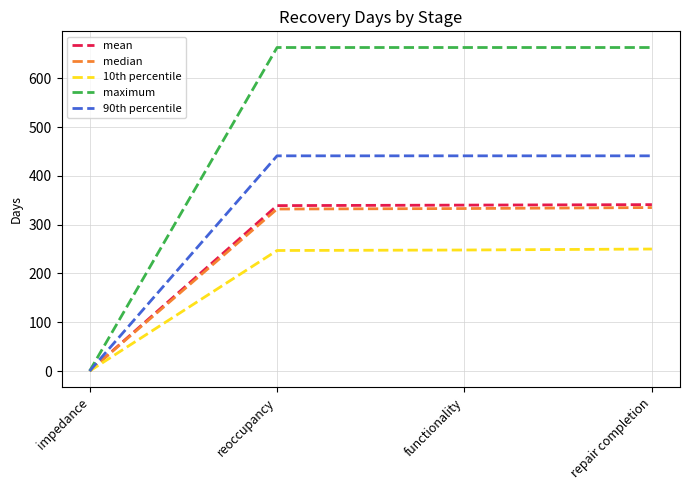

What is the highest value of the 90th percentile series?

441